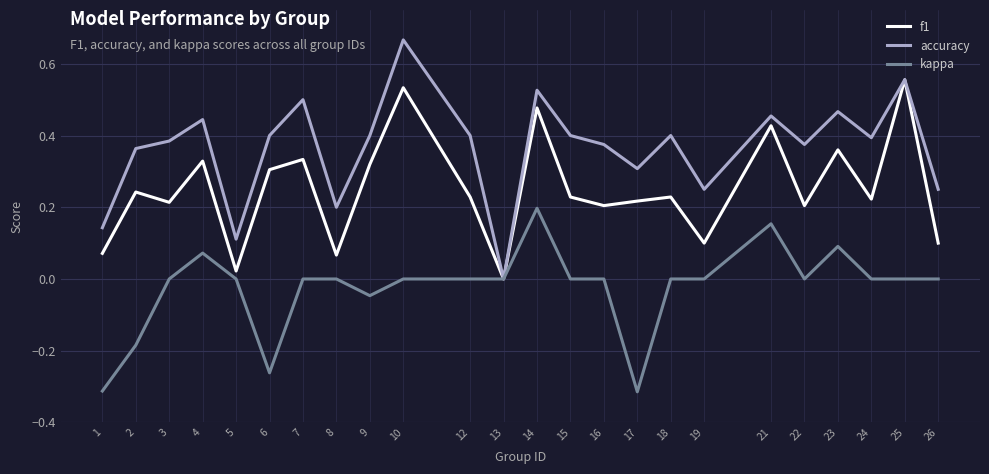

Which series has the largest total across all categories?

accuracy